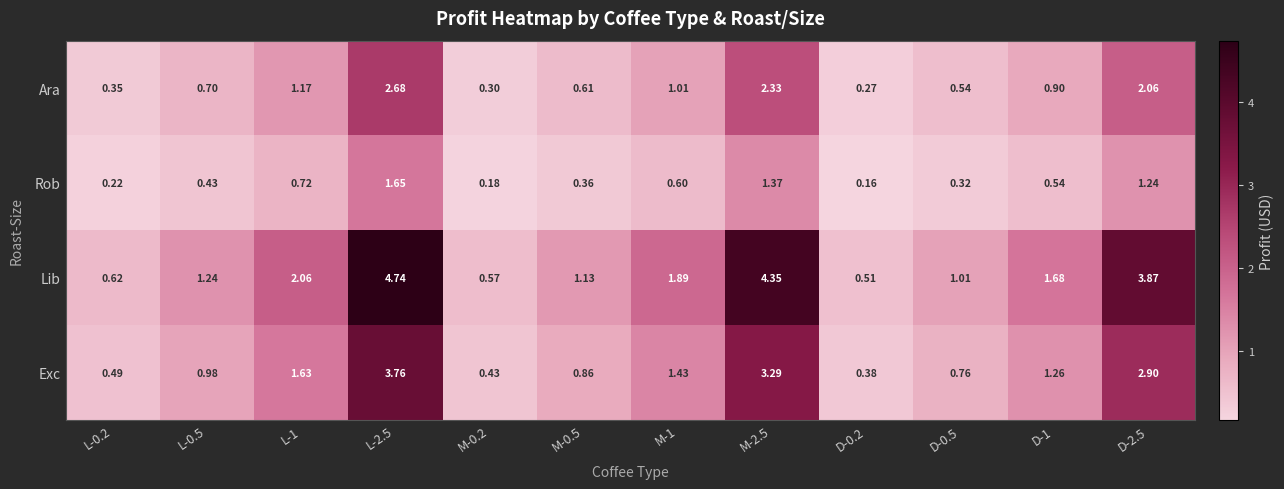

Rank the series by their average value, from lowest to highest.

Rob, Ara, Exc, Lib